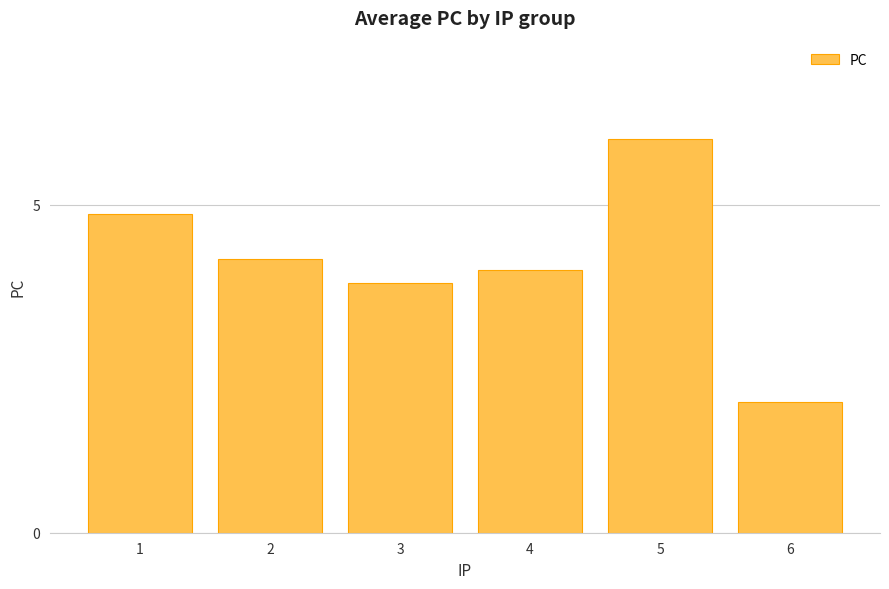

What is the difference between the maximum and second lowest values?

2.2